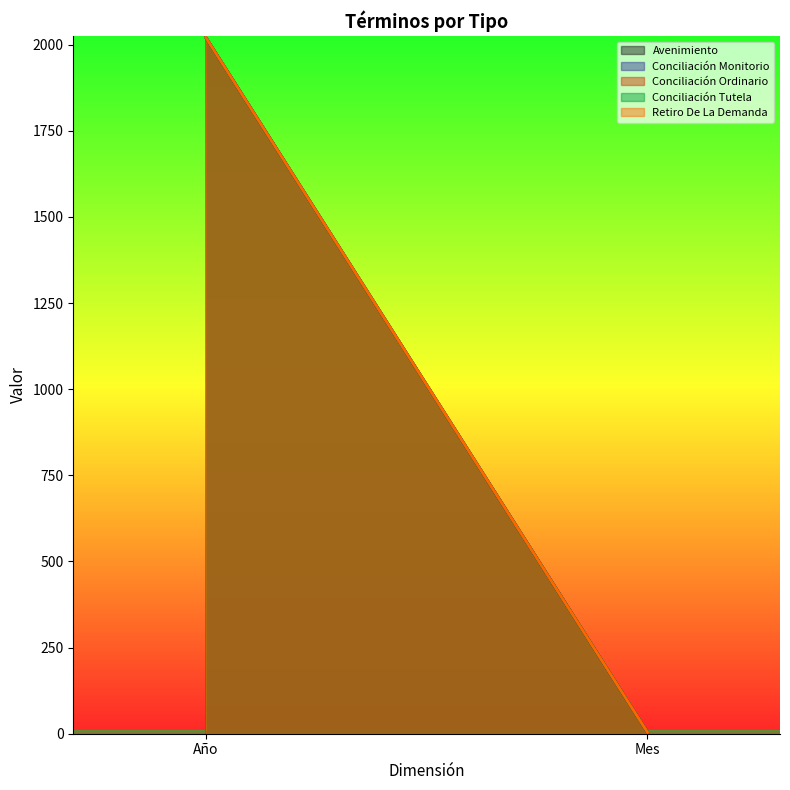

The value of Conciliación Ordinario at Año is 1146. True or false?

False